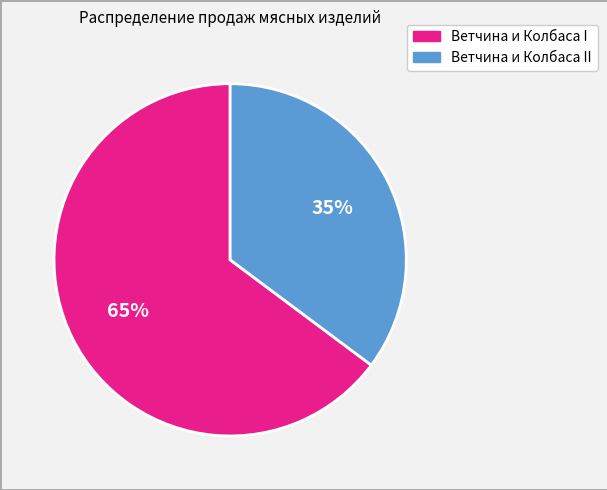

Does any single category account for the majority?

Yes